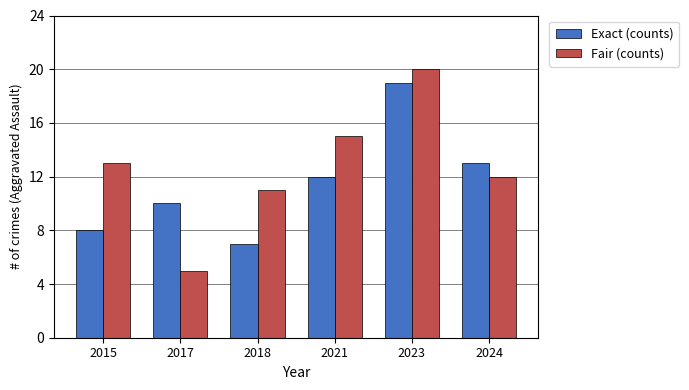

Which series has the largest total across all categories?

Fair (counts)